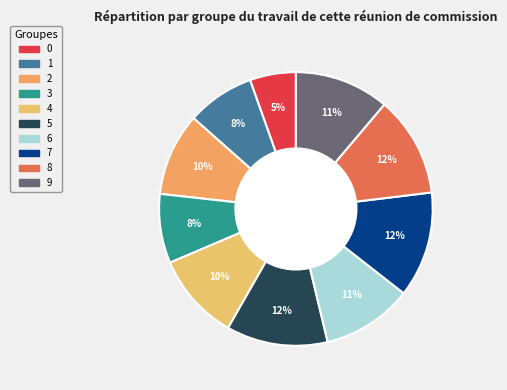

Is it true that 1 is 8% of the pie?

True